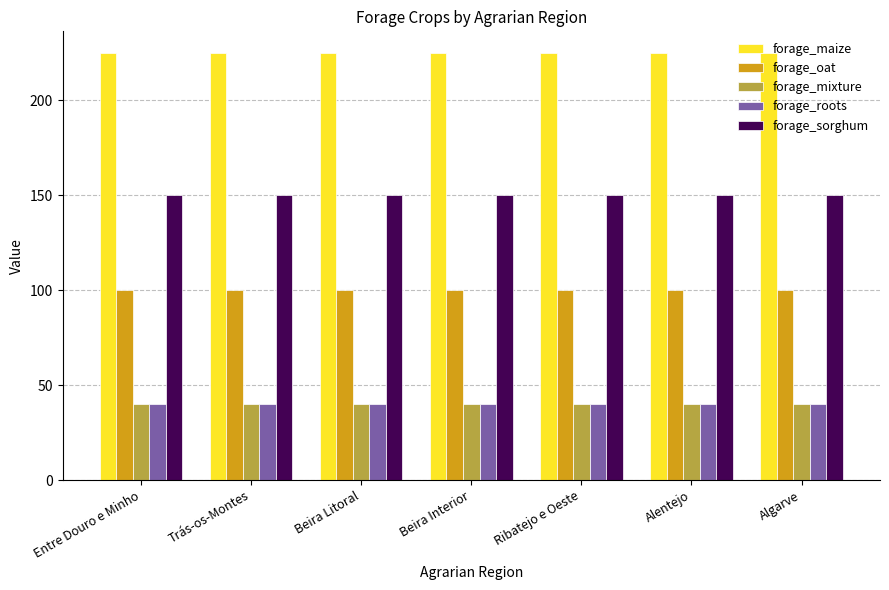

The forage_mixture series shows 72 at Ribatejo e Oeste. True or false?

False